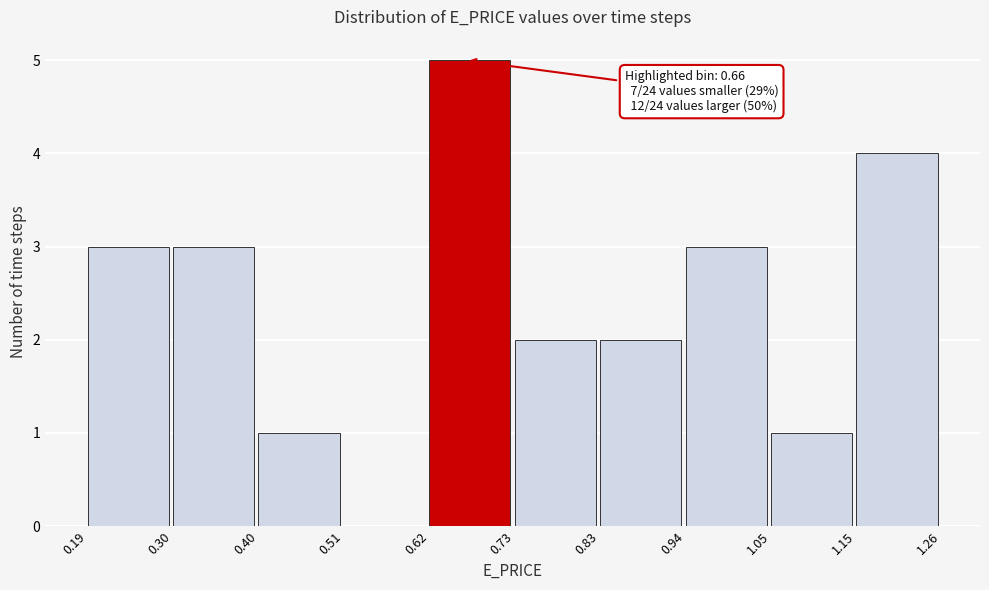

Which range on the x-axis has the tallest bar?

0.62 to 0.73